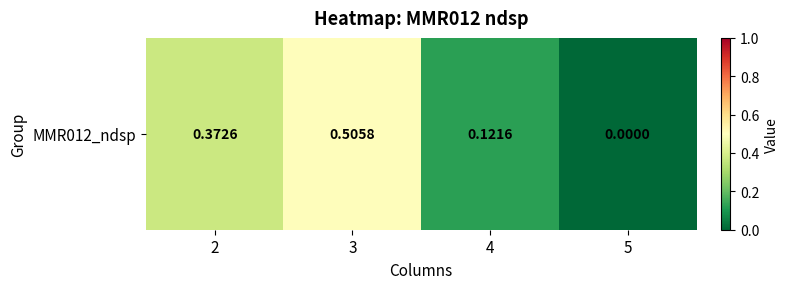

Which label corresponds to the largest value in the chart?

3